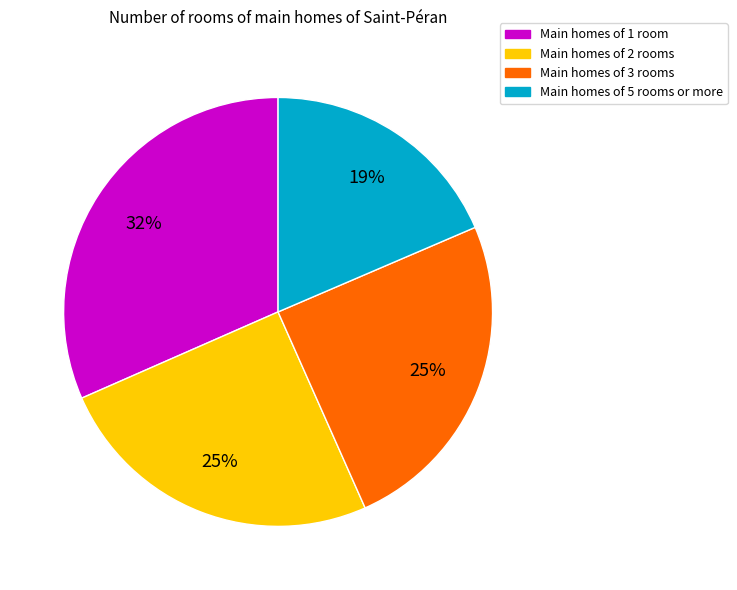

Does any single category account for the majority?

No